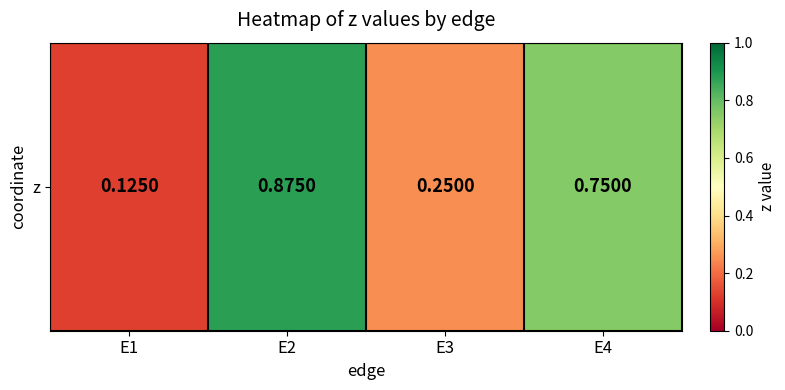

What is the sum of the values at E1 and E4?

0.9